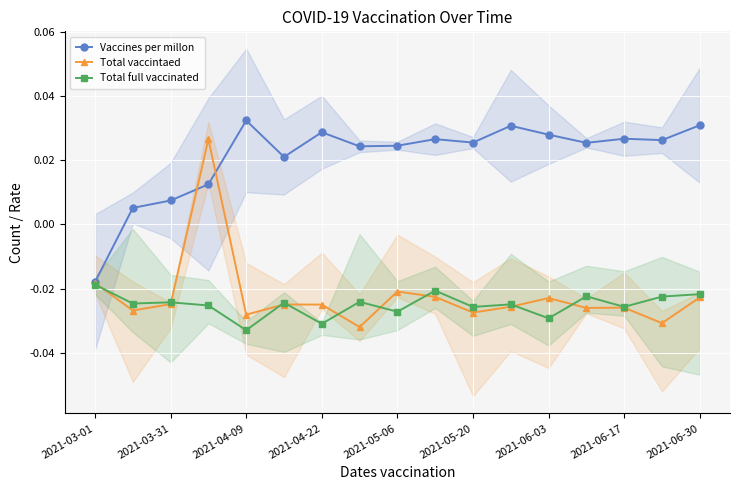

True or false: Vaccines per millon has more than 0 interior local peaks.

True